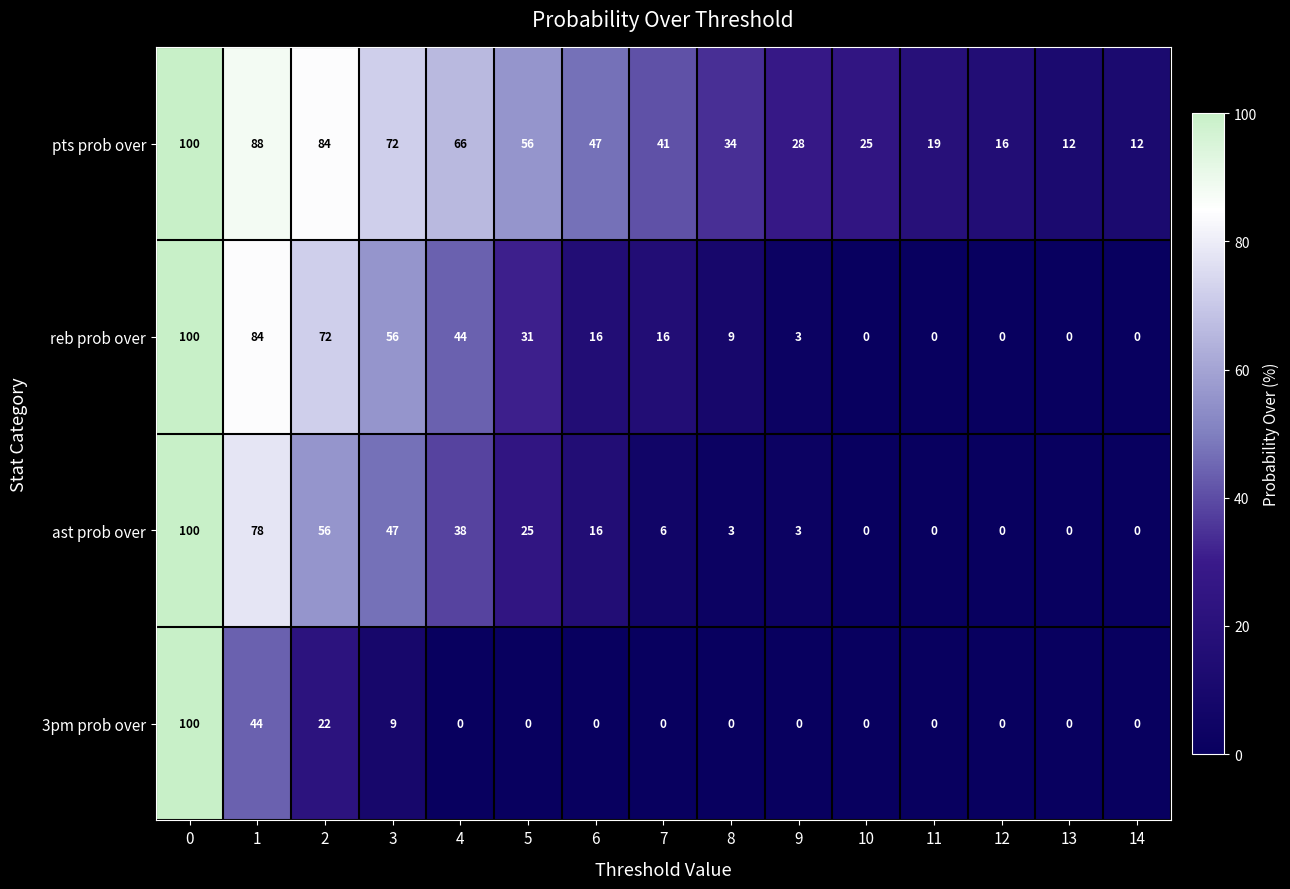

Between 3 and 4, which series saw the biggest shift?

reb prob over